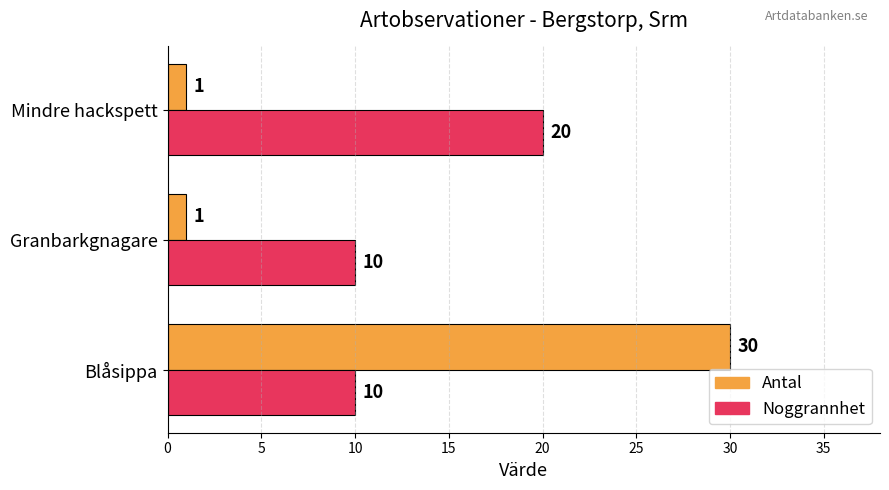

What is the sum of the Noggrannhet values at Granbarkgnagare and Blåsippa?

20